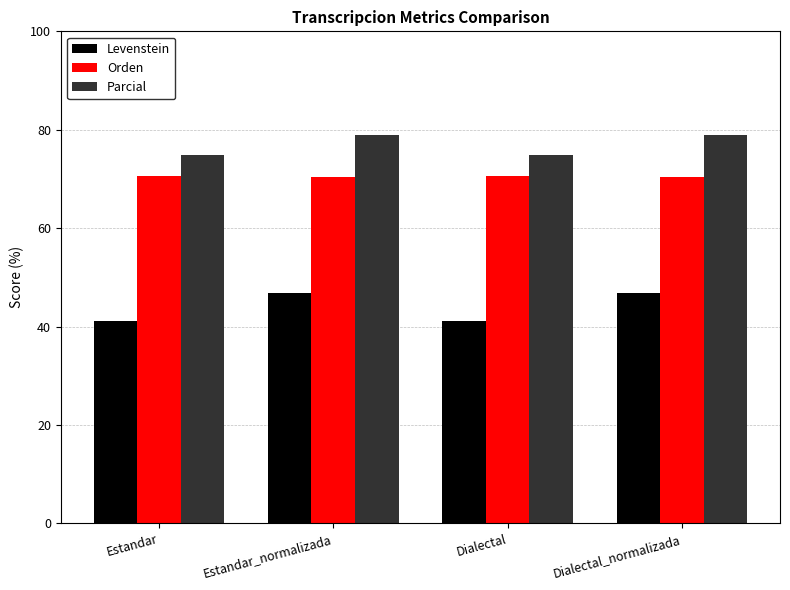

What is the sum of all Levenstein values?

175.9